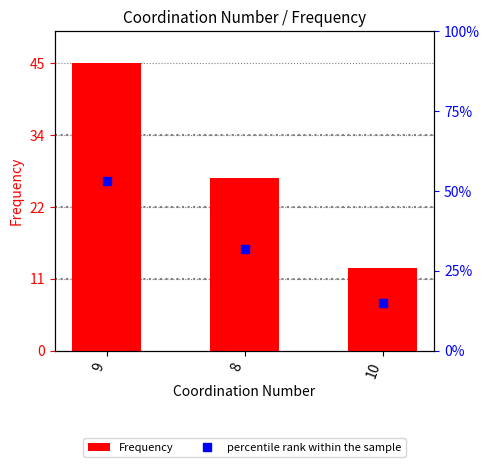

What is the label of the 3rd bar from the right?

9